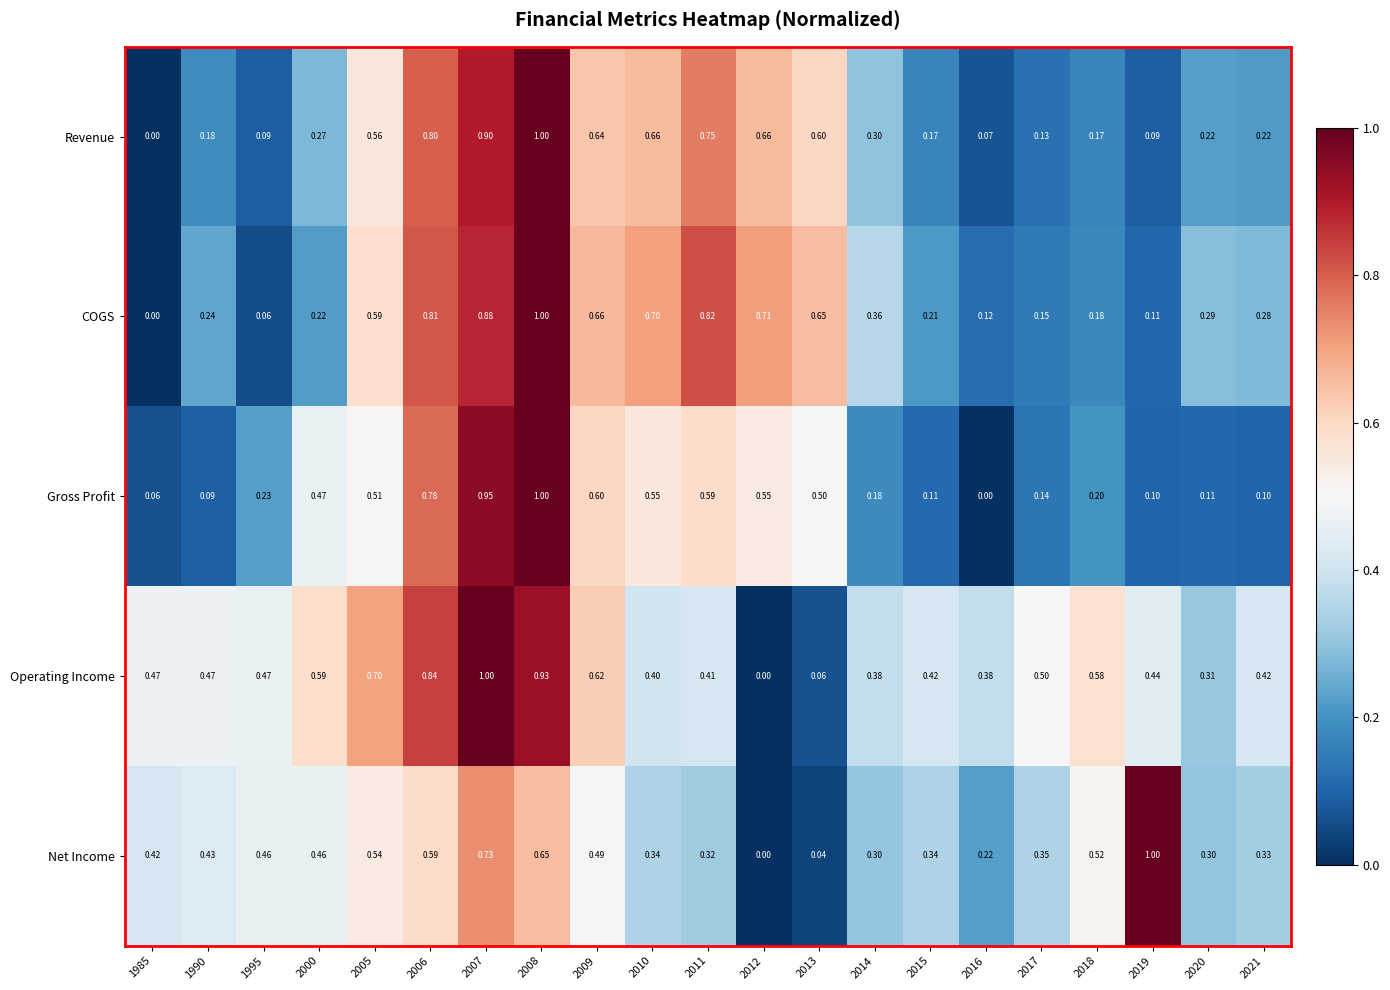

Rank the series at 2010 from lowest to highest value.

Net Income, Operating Income, Gross Profit, Revenue, COGS